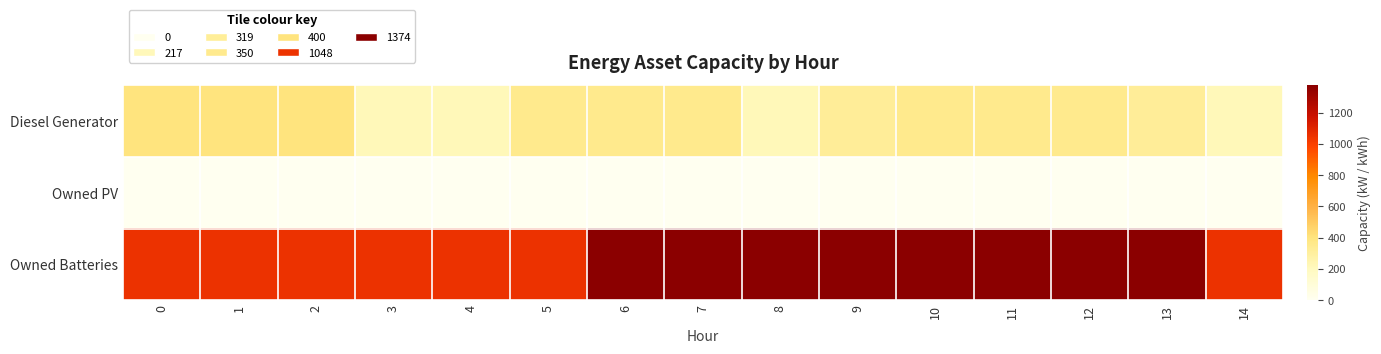

Rank the series at 10 from highest to lowest value.

Owned Batteries, Diesel Generator, Owned PV